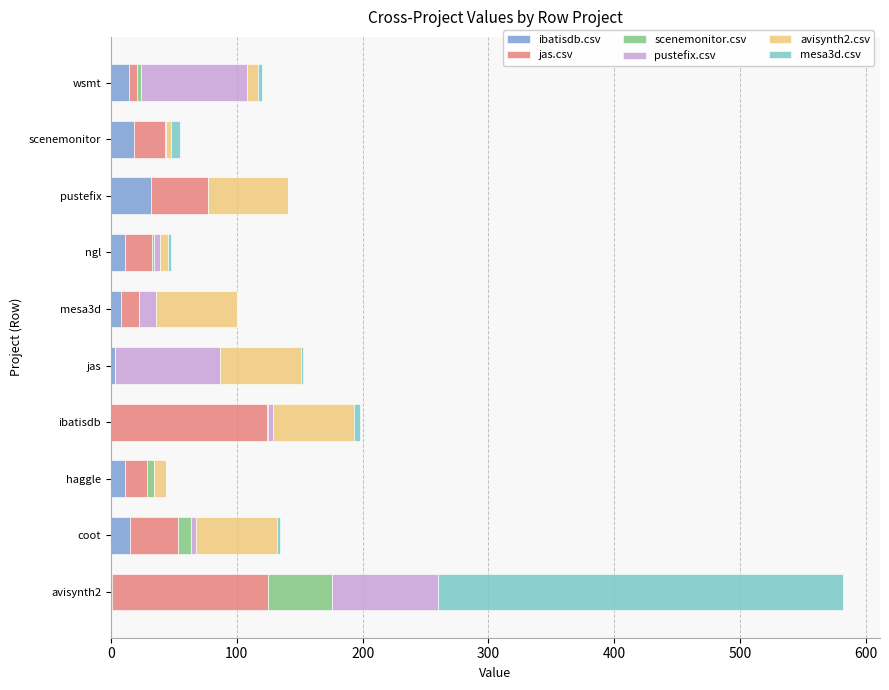

At which category is the sum across all series the highest?

avisynth2